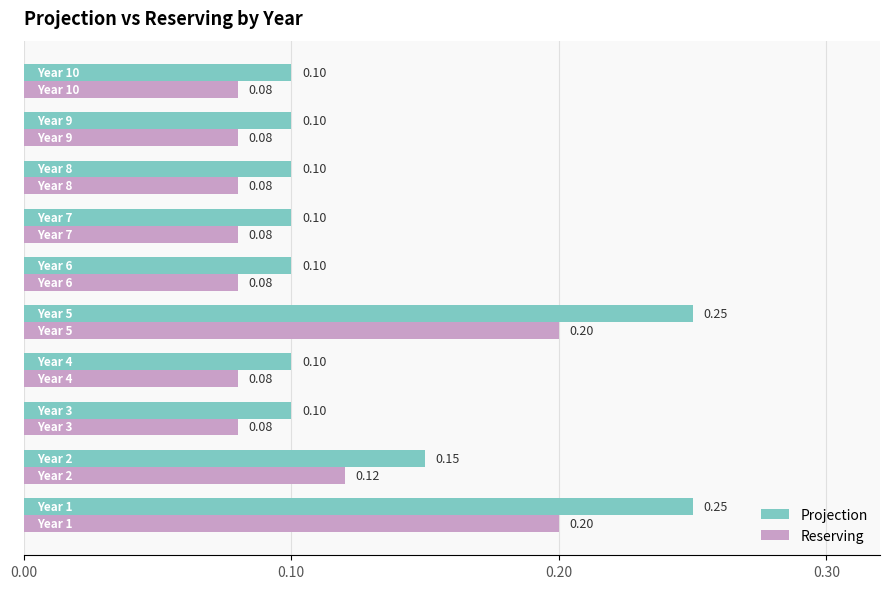

At how many categories does at least one series exceed 0?

10